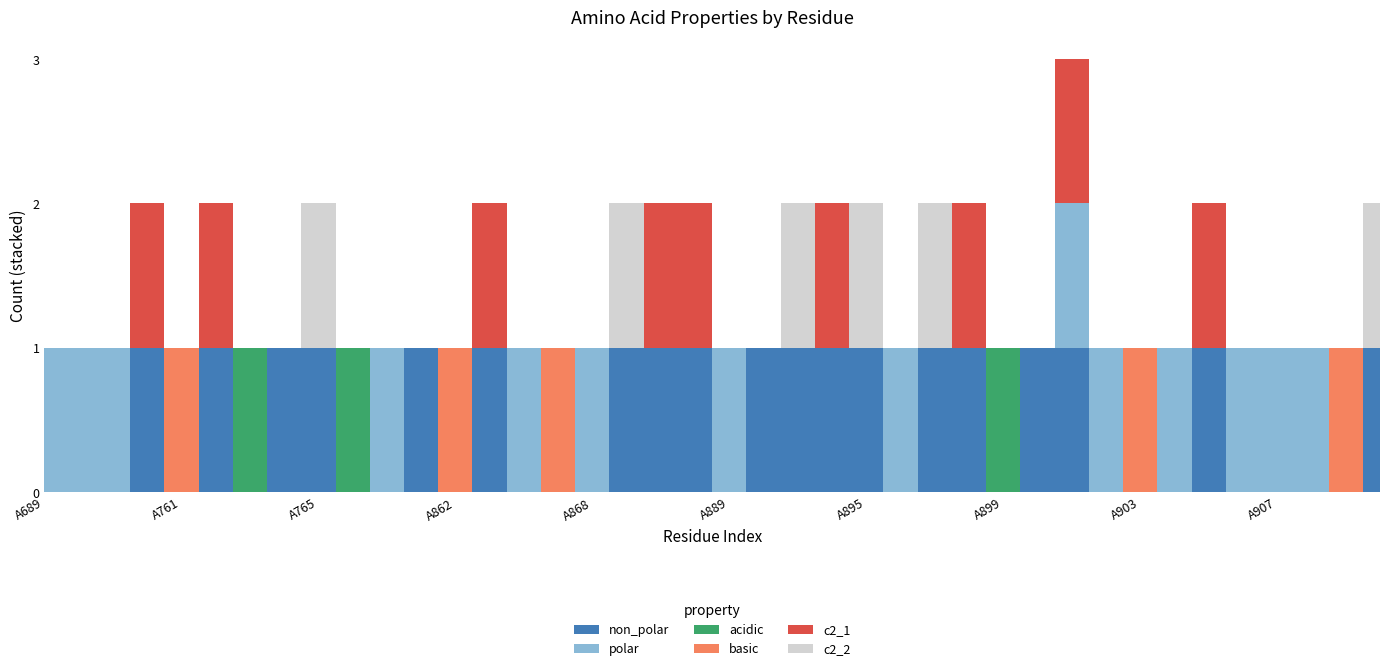

Which category has the lowest value in the polar series?

A760